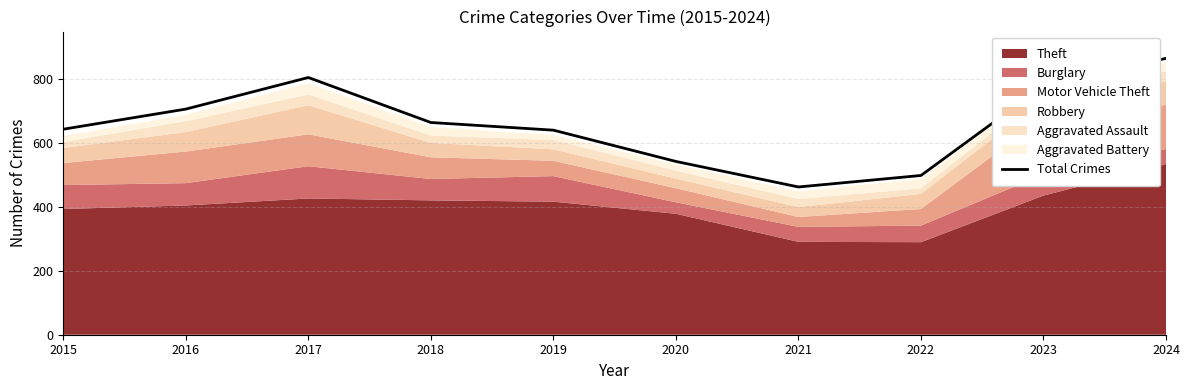

At which category does the data reach its first local peak?

2017